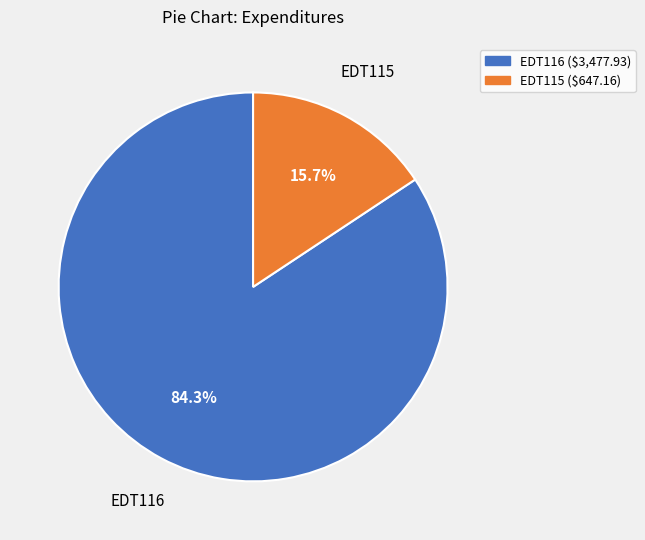

To the nearest percent, what is the combined percentage of EDT115 and EDT116?

100%